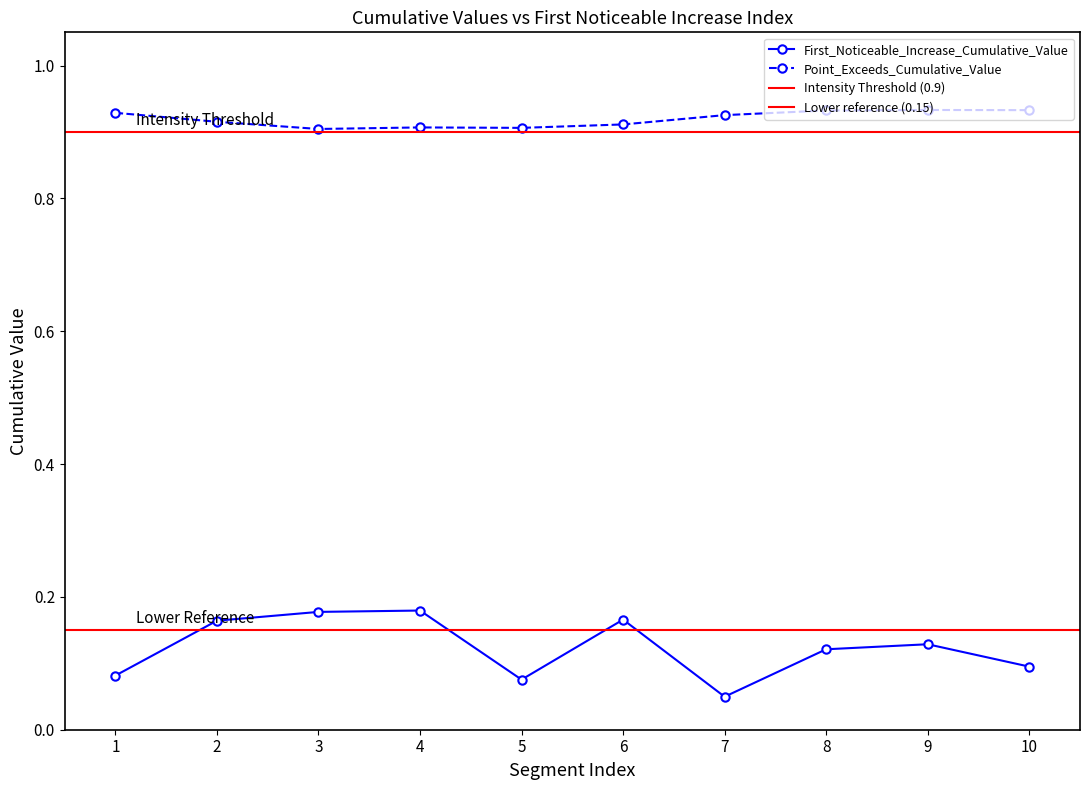

True or false: Point_Exceeds_Cumulative_Value has more than 1 points higher than both neighbors.

True